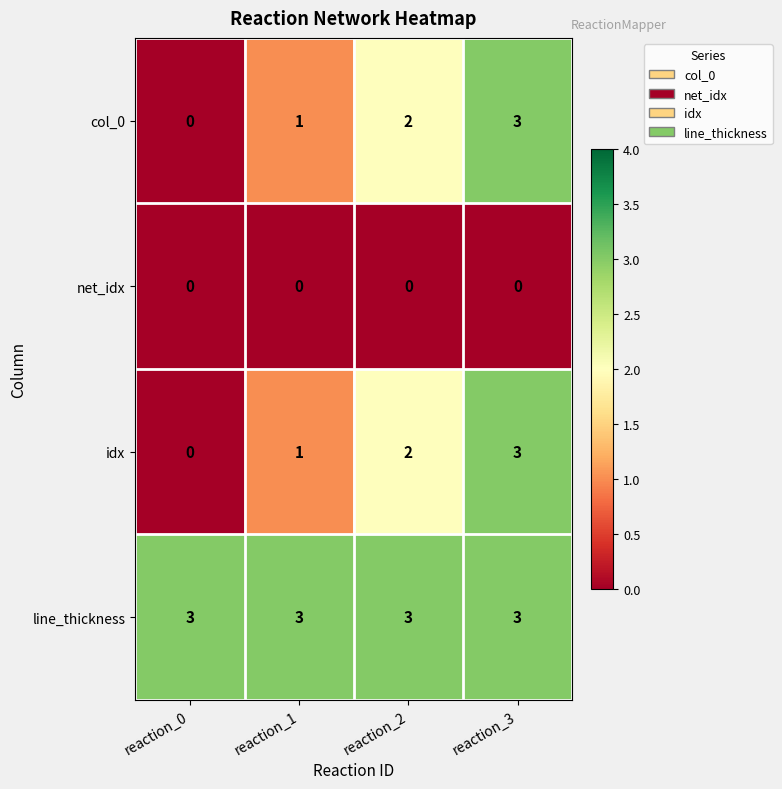

How many data points does each series have?

4